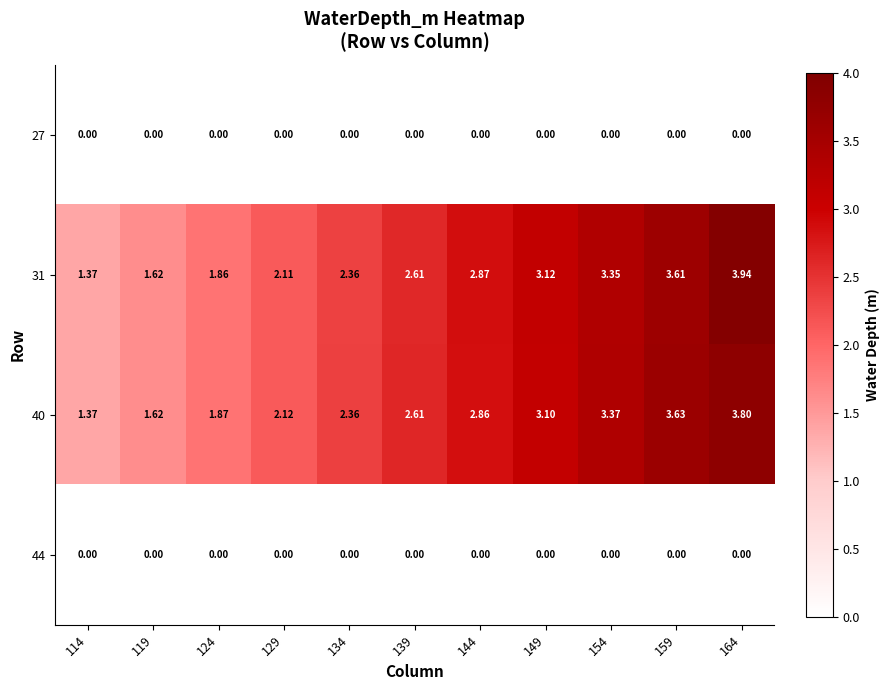

Is the value of 27 at 114 greater than the value of 31 at 154?

No